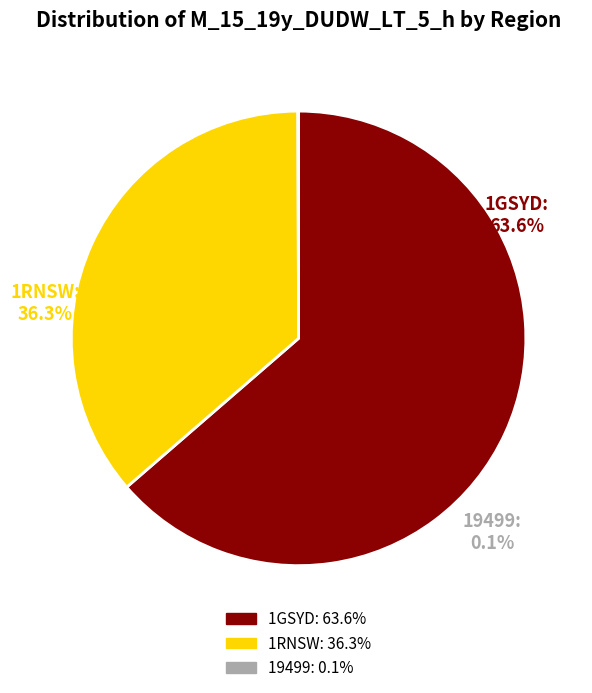

Does 19499 account for over 50% of the chart?

No